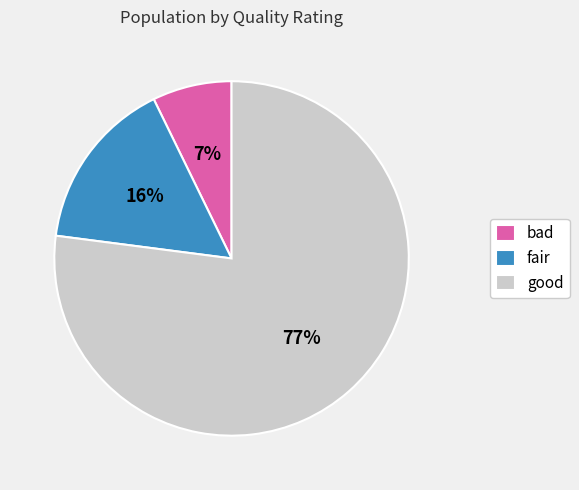

Does any single category account for the majority?

Yes